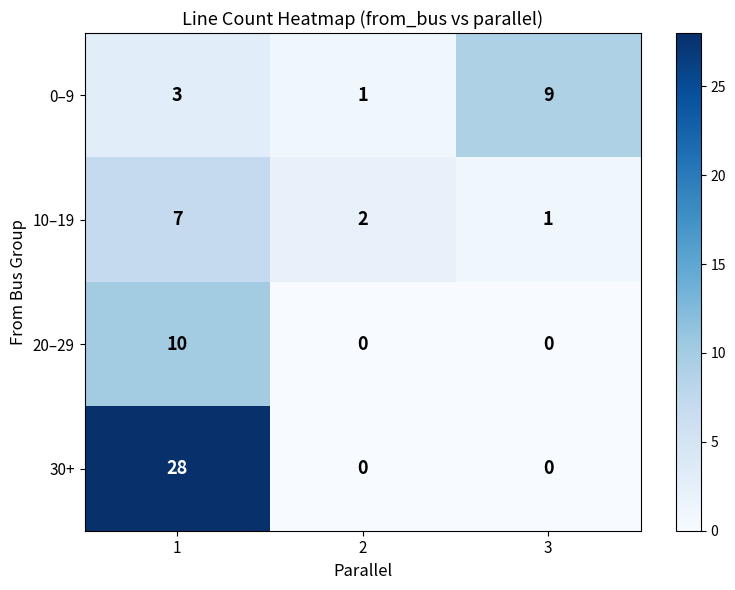

Rank the categories by 10–19 value from lowest to highest.

3, 2, 1